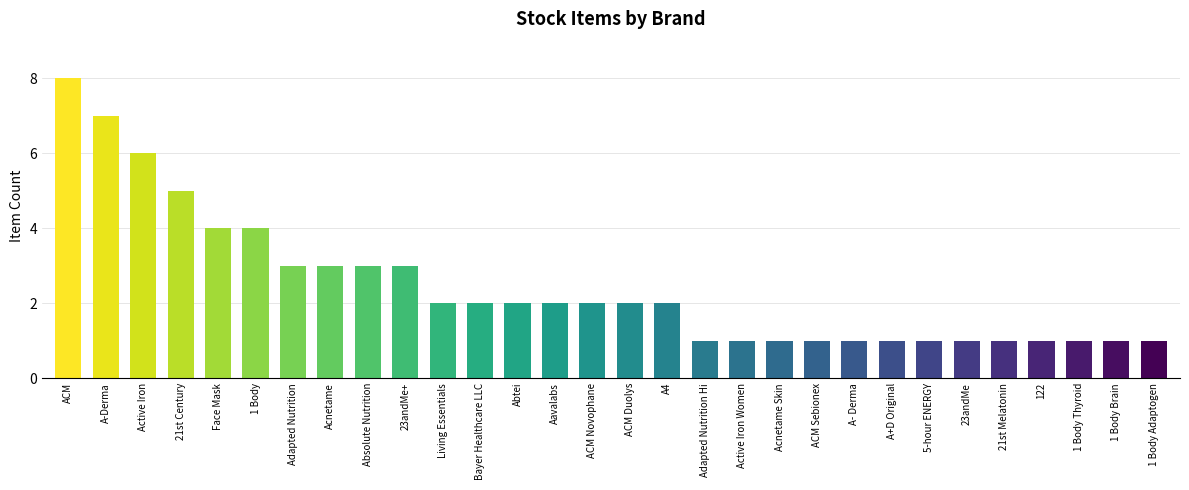

What is the label of the 24th bar from the right?

Adapted Nutrition